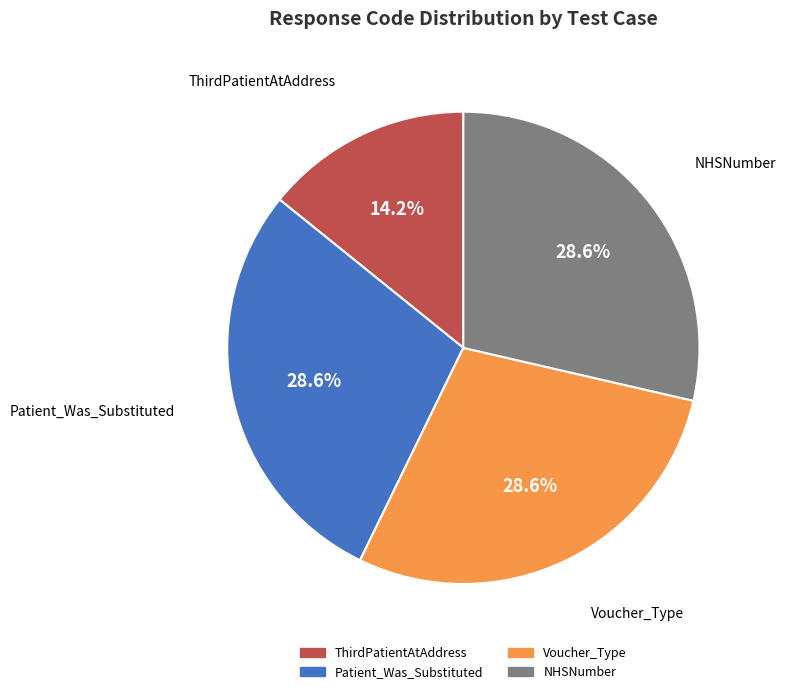

What is the ratio of the value at Patient_Was_Substituted to the value at ThirdPatientAtAddress?

2.0